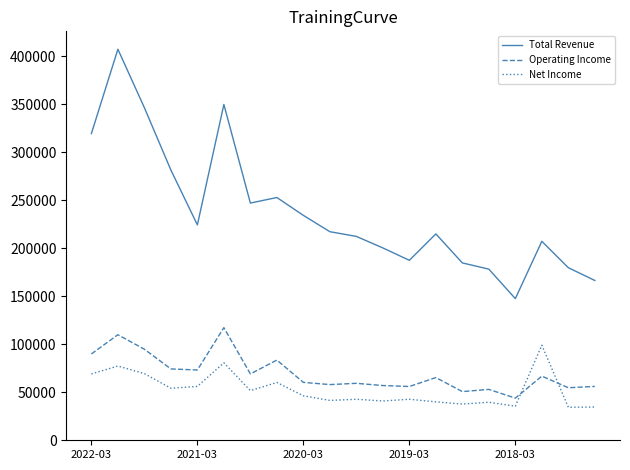

Which series has the widest spread of values?

Total Revenue